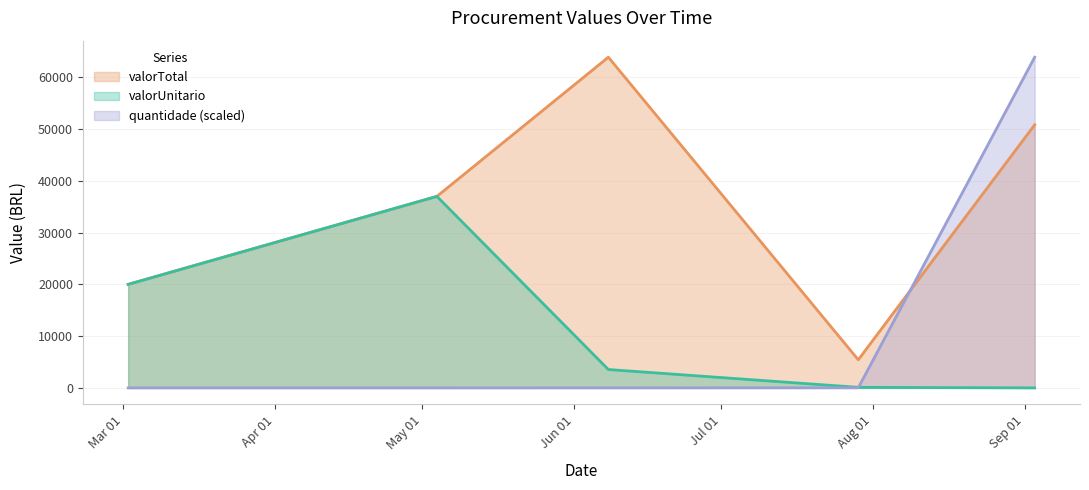

What is the total value across all series at 2021-06-08?

67443.5